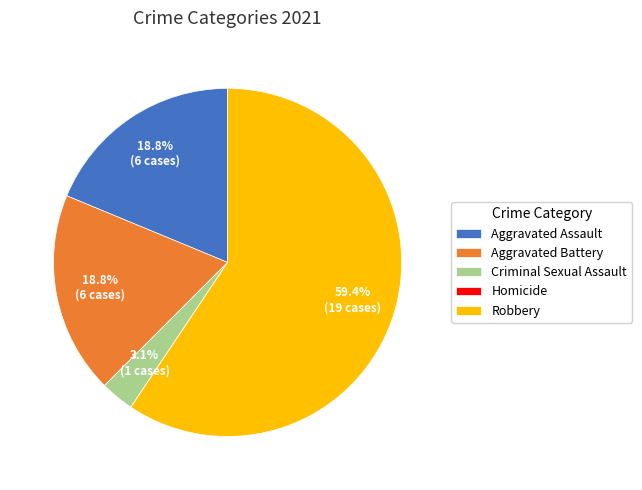

To the nearest percent, what is the average slice percentage?

20%